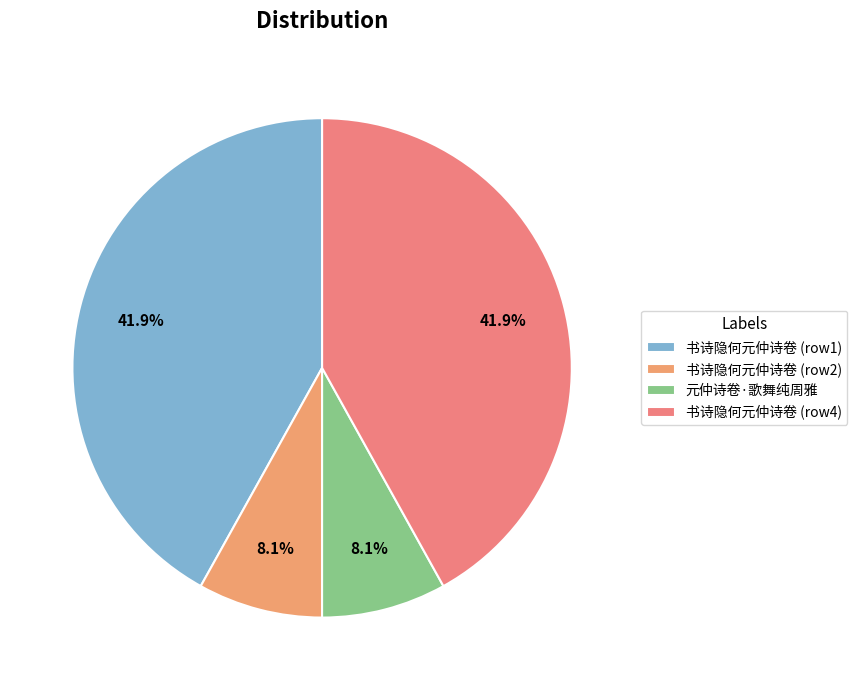

Count the number of slices in the pie.

4